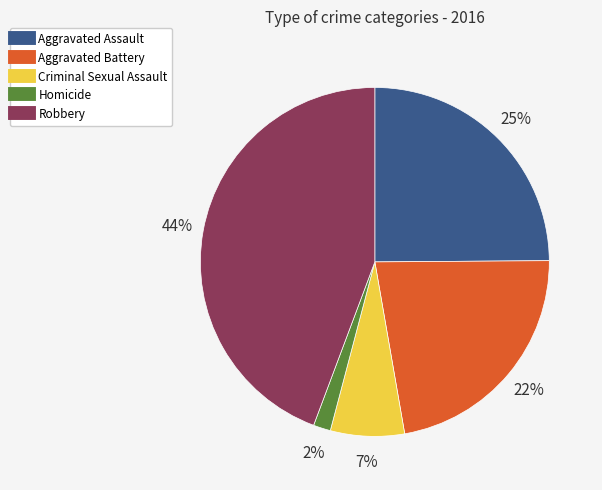

Does Homicide account for over 50% of the chart?

No